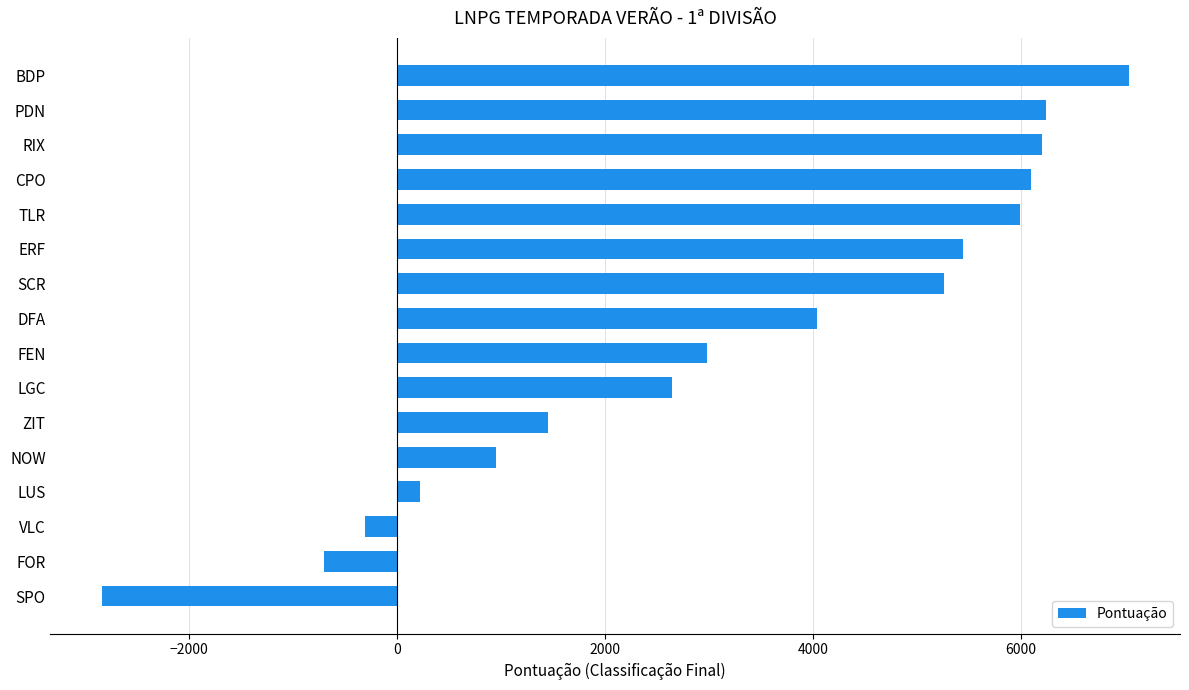

What is the difference between the maximum and minimum values?

9880